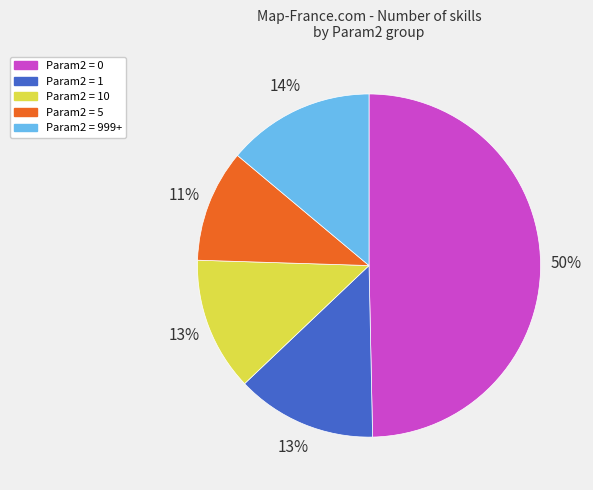

Approximately how many times larger is the value at Param2 = 0 compared to Param2 = 999+?

3.6